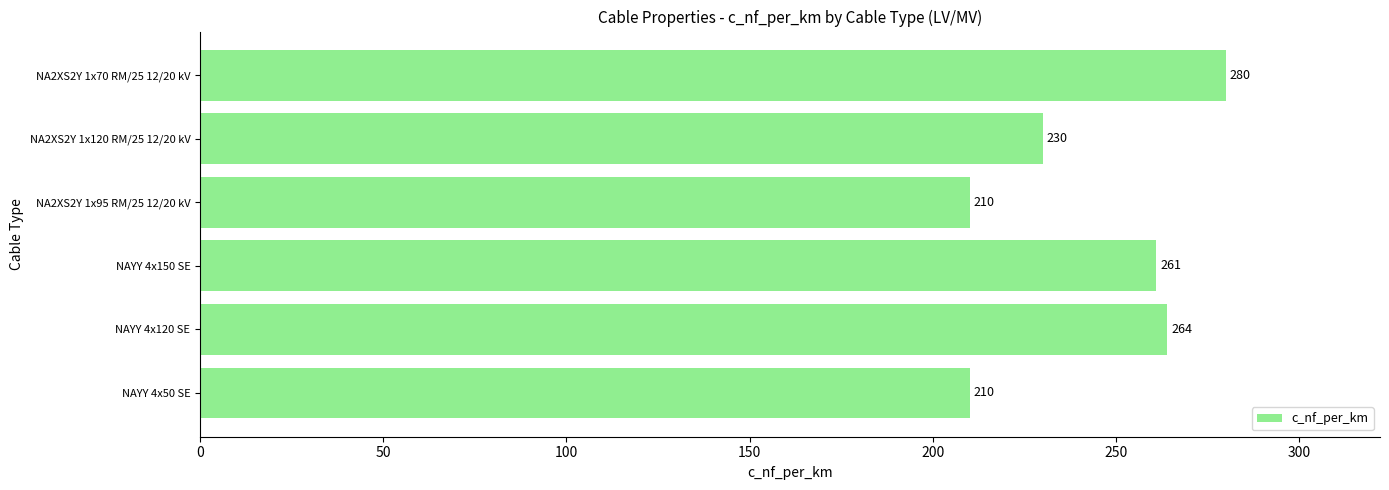

Where is the data nearest to the value 245?

NA2XS2Y 1x120 RM/25 12/20 kV